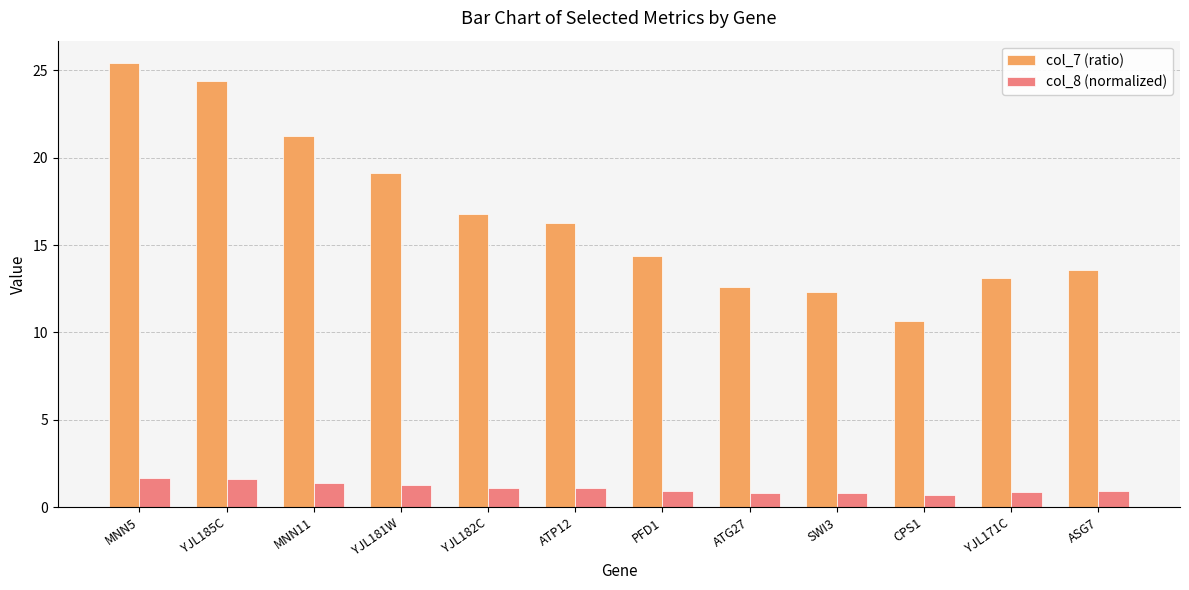

What is the lowest value of the col_8 (normalized) series?

0.7